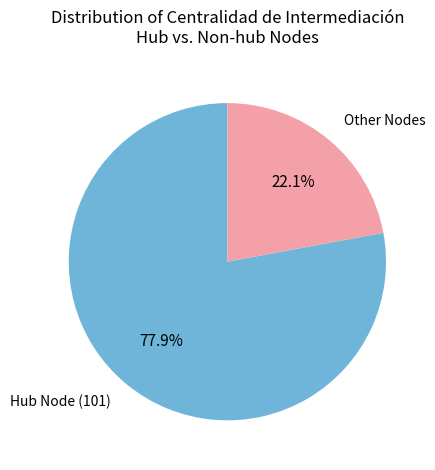

Rank the categories by value from highest to lowest.

Hub Node (101), Other Nodes